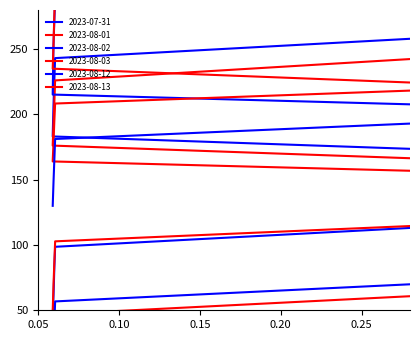

Which category has the lowest value across all series?

0.05